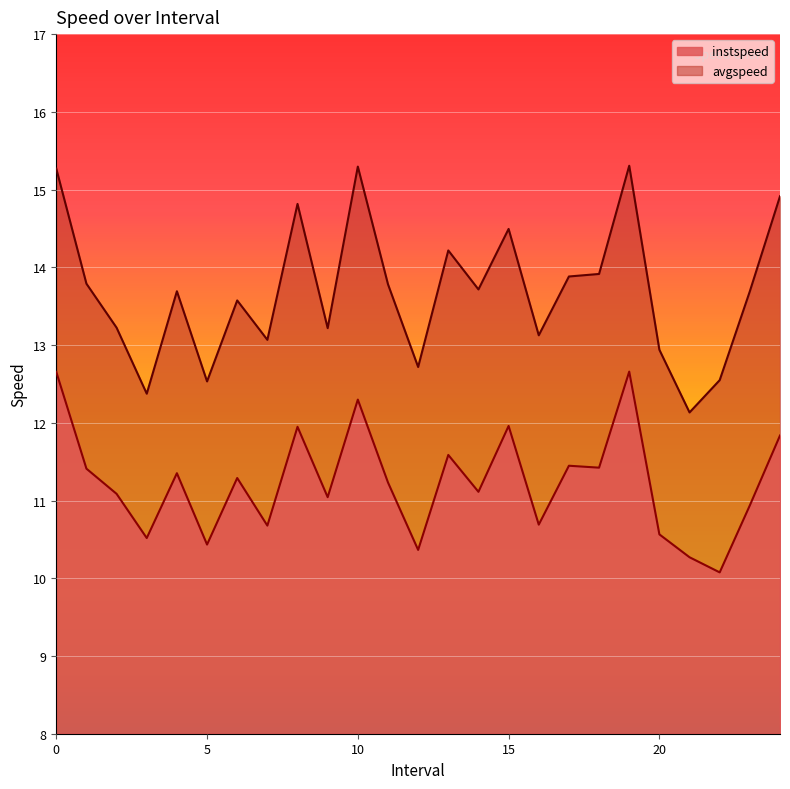

What is the sum of the instspeed values at 5 and 10?

22.7